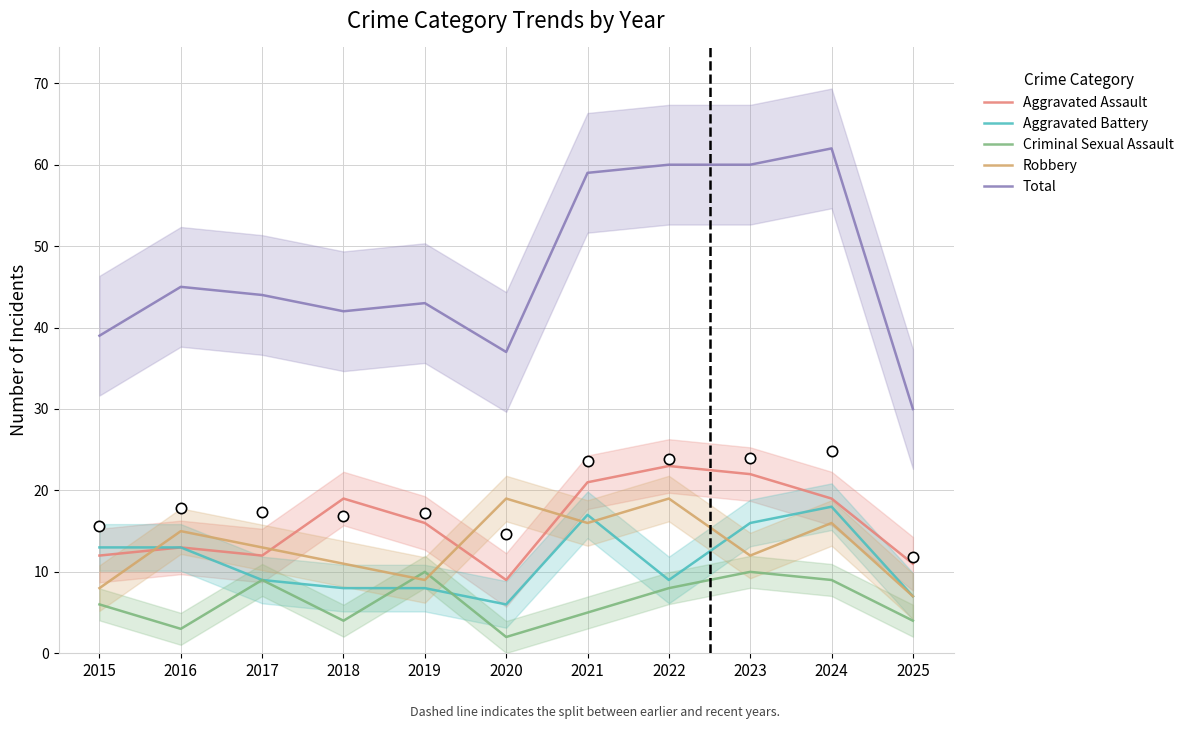

At how many categories does at least one series exceed 48?

4